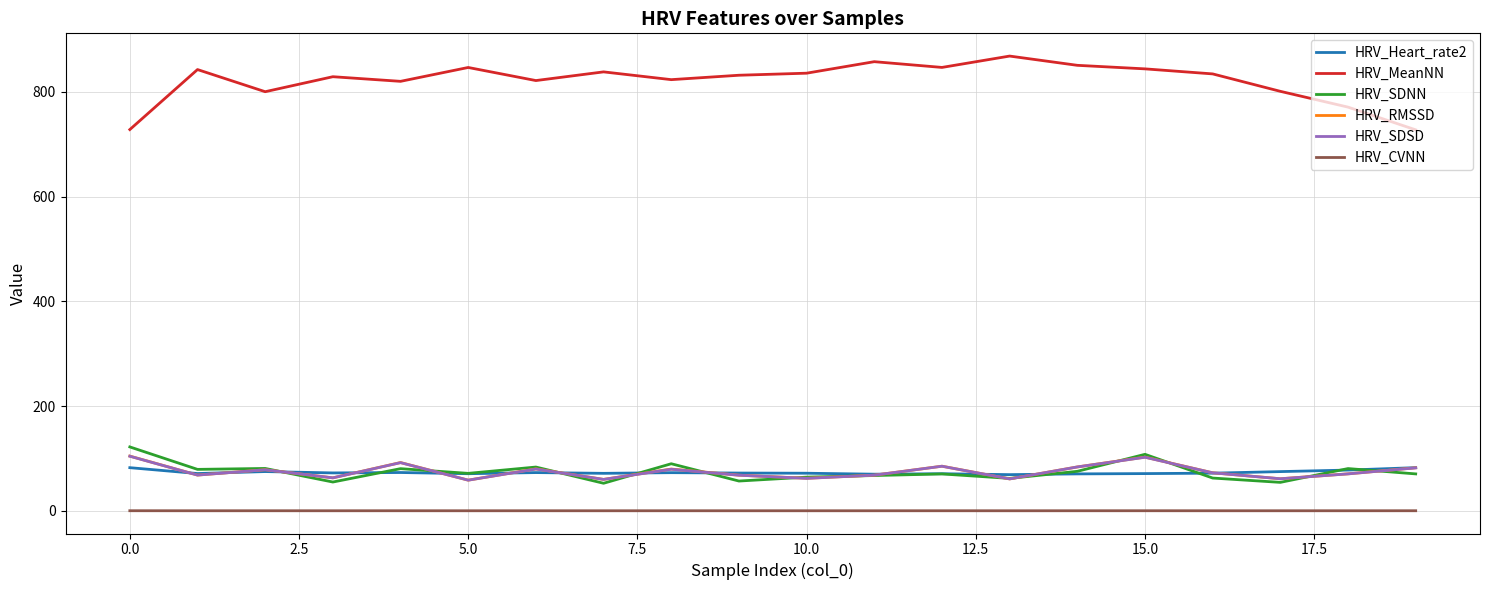

Which series has the largest total across all categories?

HRV_MeanNN